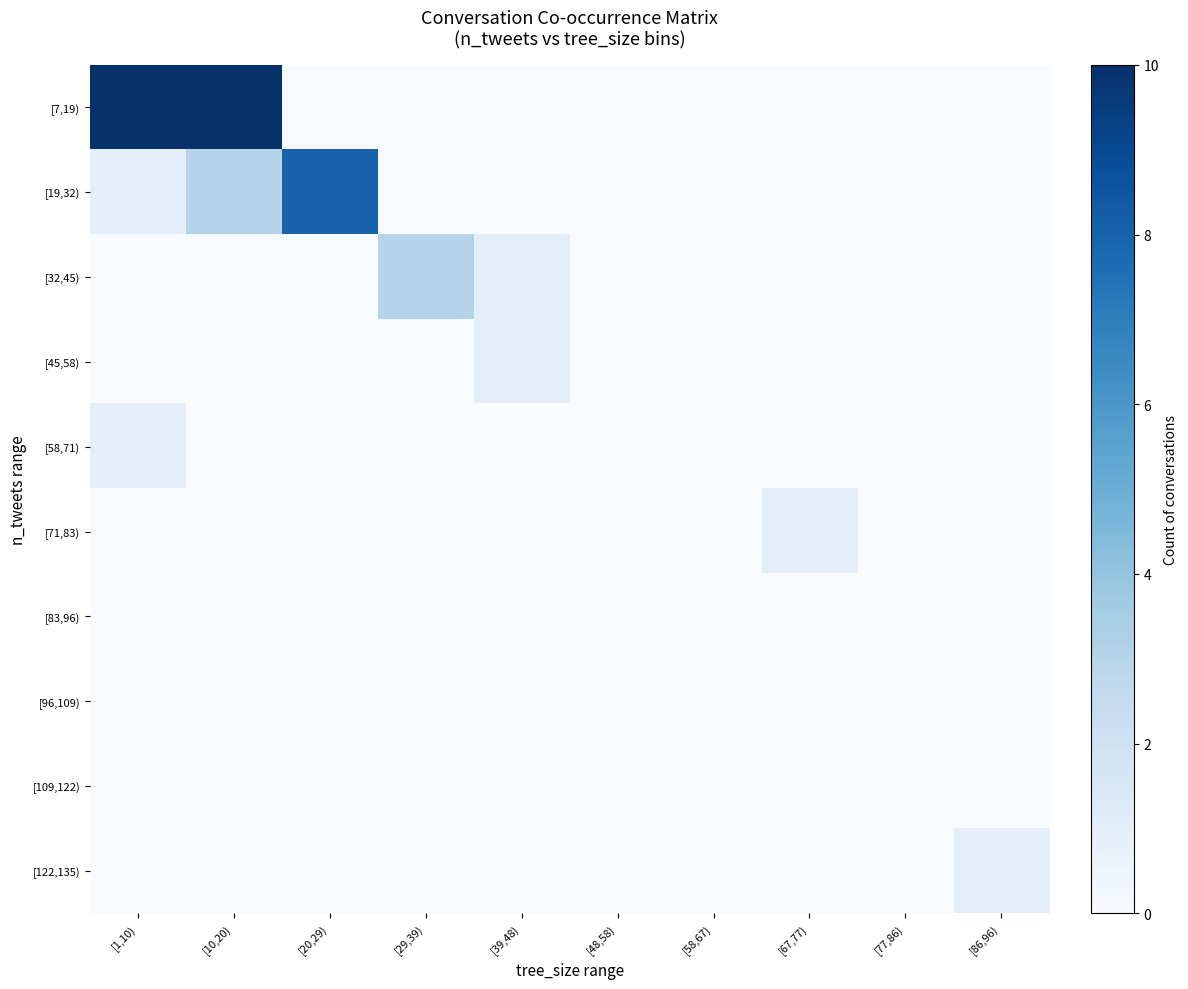

Reading left to right, extract all data points from this chart.

[7,19): [1,10)=10	[10,20)=10	[20,29)=0	[29,39)=0	[39,48)=0	[48,58)=0	[58,67)=0	[67,77)=0	[77,86)=0	[86,96)=0
[19,32): [1,10)=1	[10,20)=3	[20,29)=8	[29,39)=0	[39,48)=0	[48,58)=0	[58,67)=0	[67,77)=0	[77,86)=0	[86,96)=0
[32,45): [1,10)=0	[10,20)=0	[20,29)=0	[29,39)=3	[39,48)=1	[48,58)=0	[58,67)=0	[67,77)=0	[77,86)=0	[86,96)=0
[45,58): [1,10)=0	[10,20)=0	[20,29)=0	[29,39)=0	[39,48)=1	[48,58)=0	[58,67)=0	[67,77)=0	[77,86)=0	[86,96)=0
[58,71): [1,10)=1	[10,20)=0	[20,29)=0	[29,39)=0	[39,48)=0	[48,58)=0	[58,67)=0	[67,77)=0	[77,86)=0	[86,96)=0
[71,83): [1,10)=0	[10,20)=0	[20,29)=0	[29,39)=0	[39,48)=0	[48,58)=0	[58,67)=0	[67,77)=1	[77,86)=0	[86,96)=0
[83,96): [1,10)=0	[10,20)=0	[20,29)=0	[29,39)=0	[39,48)=0	[48,58)=0	[58,67)=0	[67,77)=0	[77,86)=0	[86,96)=0
[96,109): [1,10)=0	[10,20)=0	[20,29)=0	[29,39)=0	[39,48)=0	[48,58)=0	[58,67)=0	[67,77)=0	[77,86)=0	[86,96)=0
[109,122): [1,10)=0	[10,20)=0	[20,29)=0	[29,39)=0	[39,48)=0	[48,58)=0	[58,67)=0	[67,77)=0	[77,86)=0	[86,96)=0
[122,135): [1,10)=0	[10,20)=0	[20,29)=0	[29,39)=0	[39,48)=0	[48,58)=0	[58,67)=0	[67,77)=0	[77,86)=0	[86,96)=1